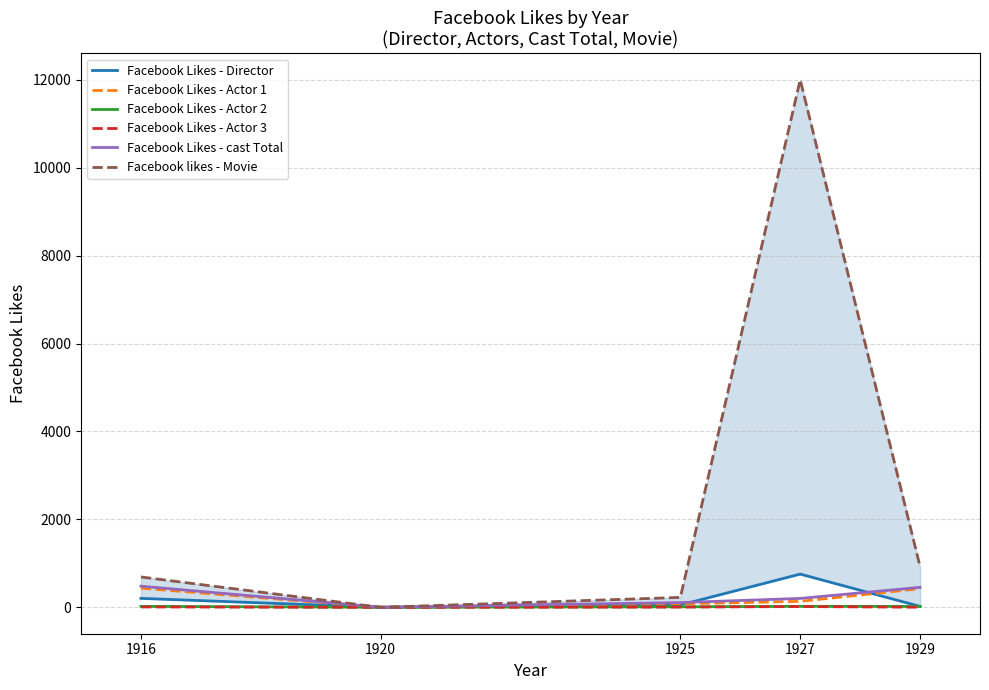

What is the value of the Facebook Likes - Actor 2 point at the 4th from the left?

23